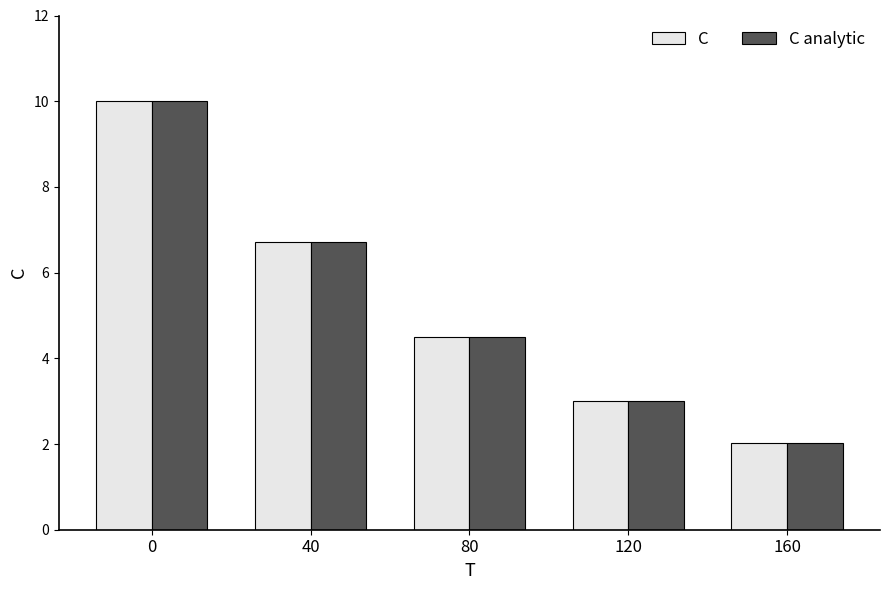

At how many categories does at least one series exceed 7?

1